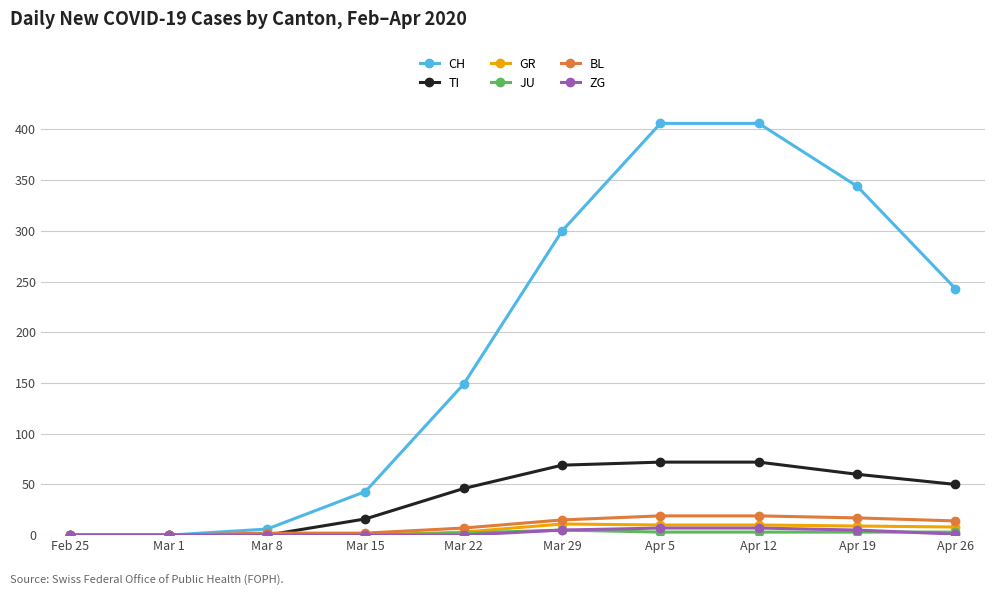

Which series changed the most between Feb 25 and Mar 15?

CH